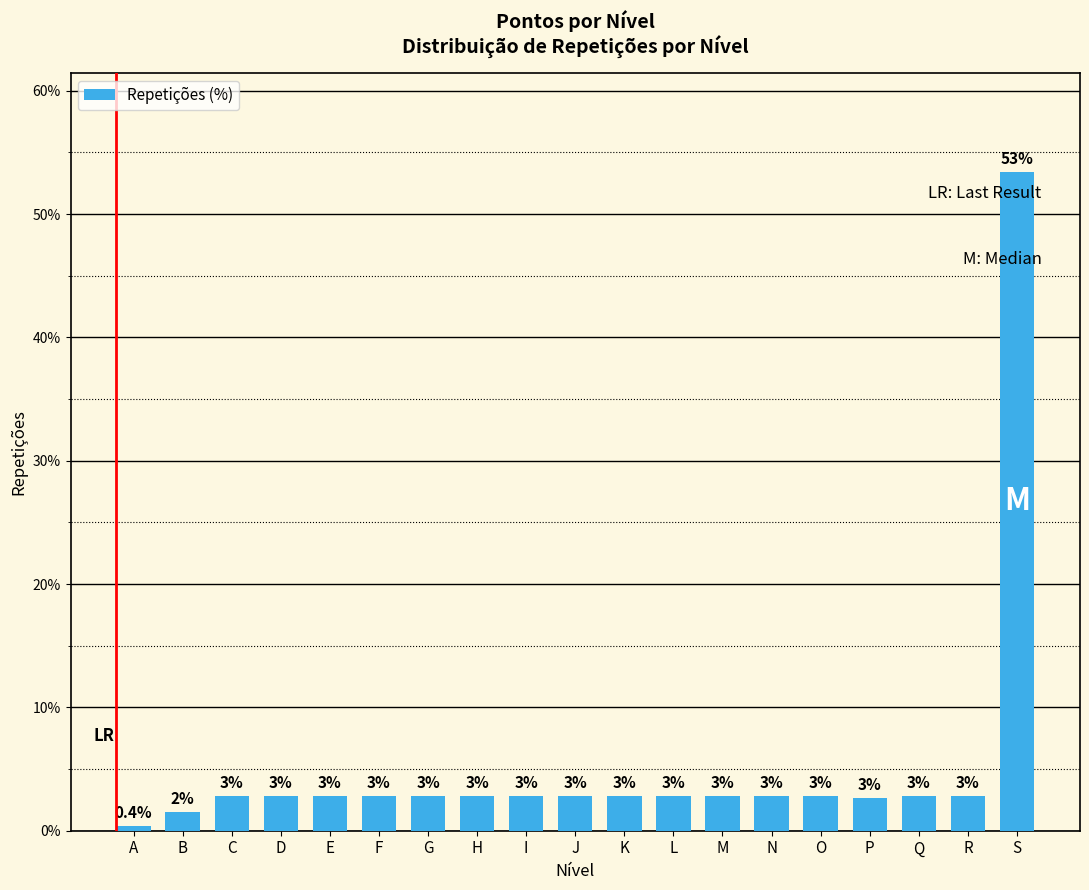

How many bars are there in total?

19